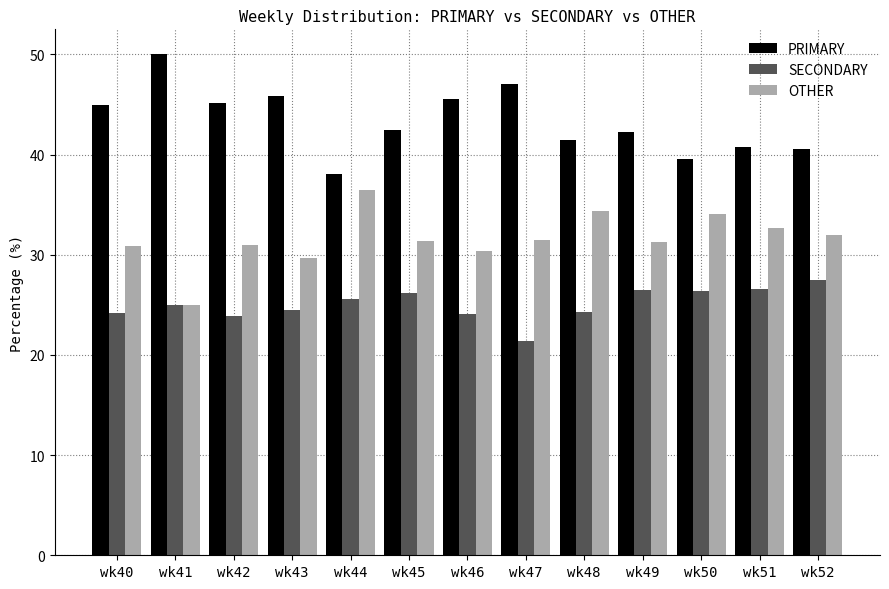

Rank the series at wk52 from highest to lowest value.

PRIMARY, OTHER, SECONDARY